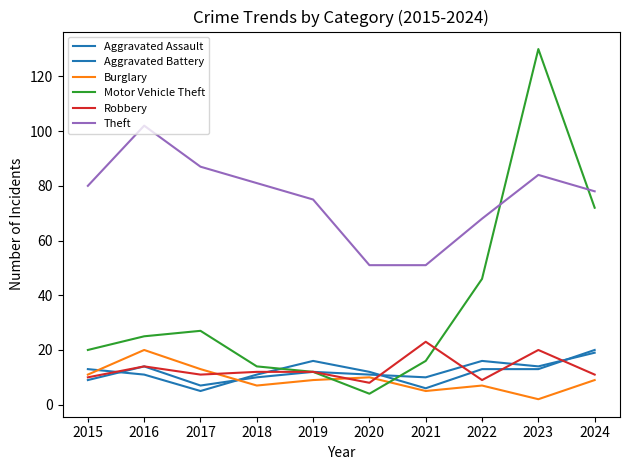

What is the difference between the Aggravated Battery values at 2017 and 2024?

12